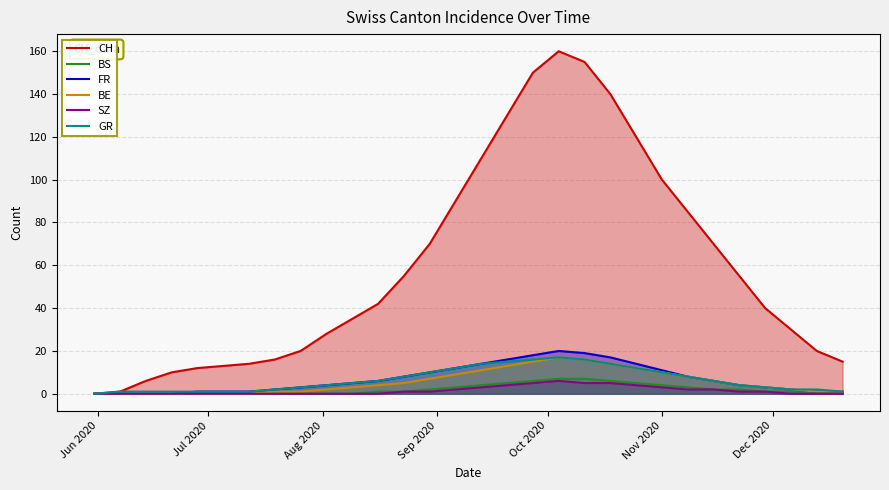

What is the maximum value for GR?

17